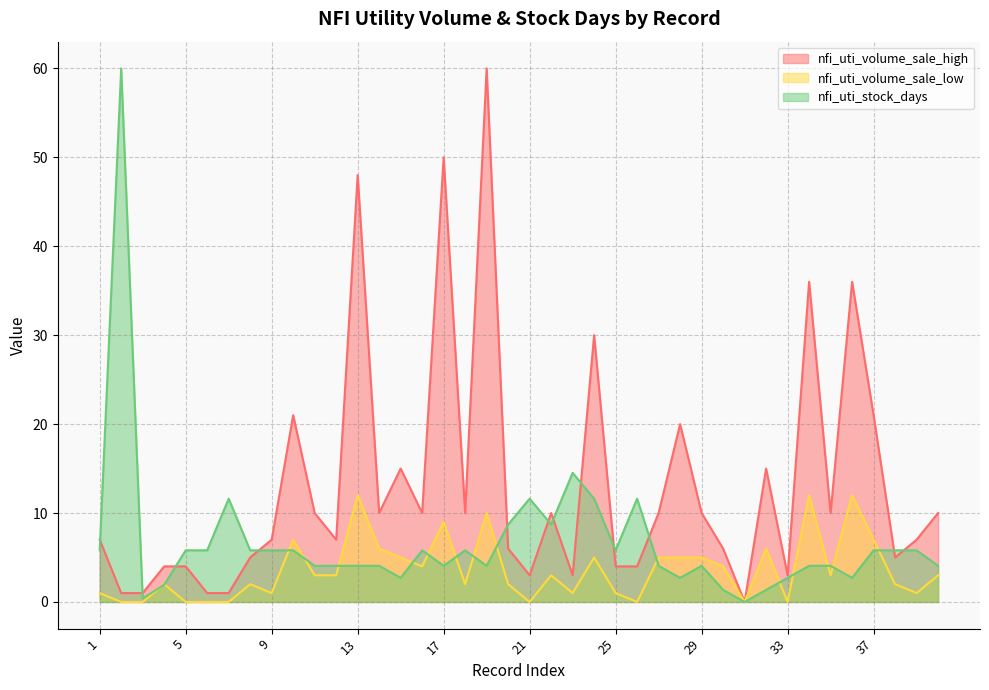

Does the chart have visible grid lines?

Yes